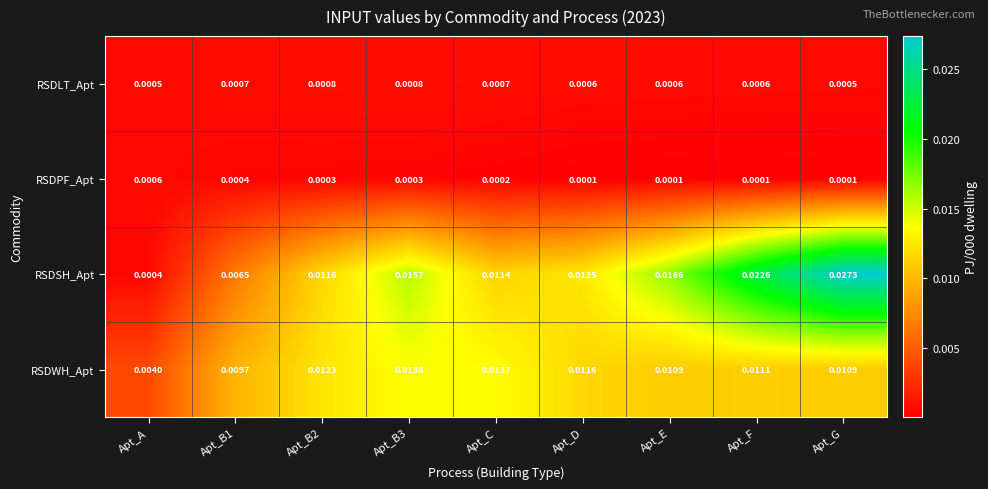

How many series are shown in this chart?

4